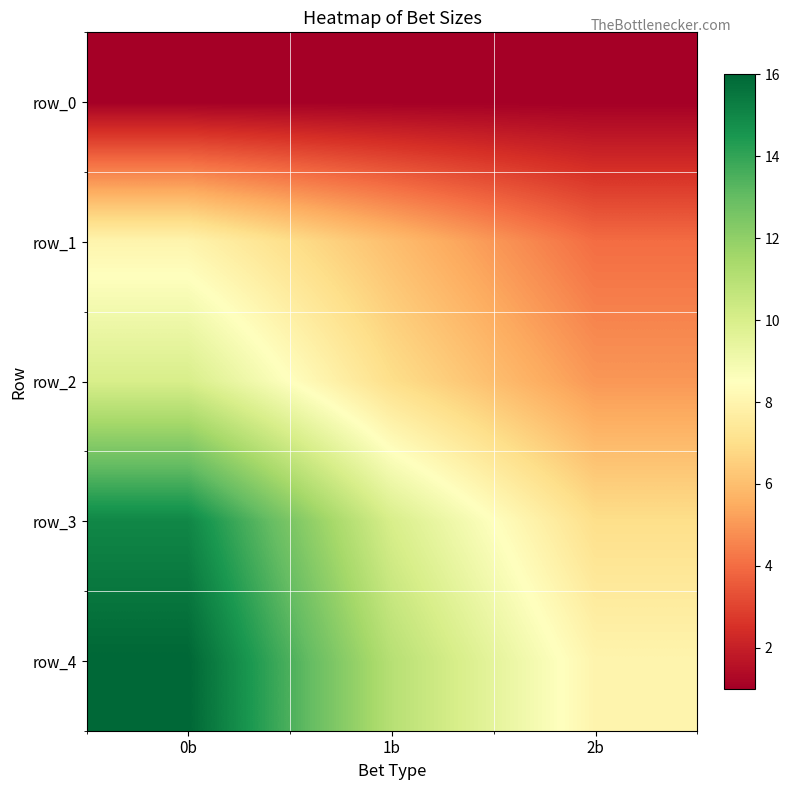

Rank the series at 2b from highest to lowest value.

row_4, row_3, row_2, row_1, row_0